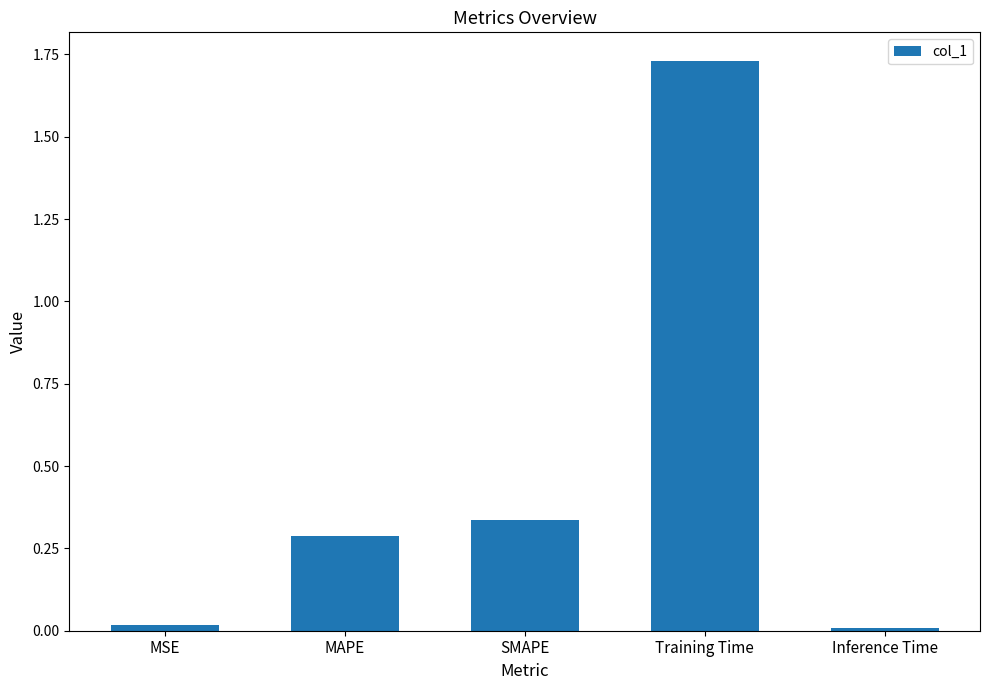

Which category has the highest value across all series?

Training Time